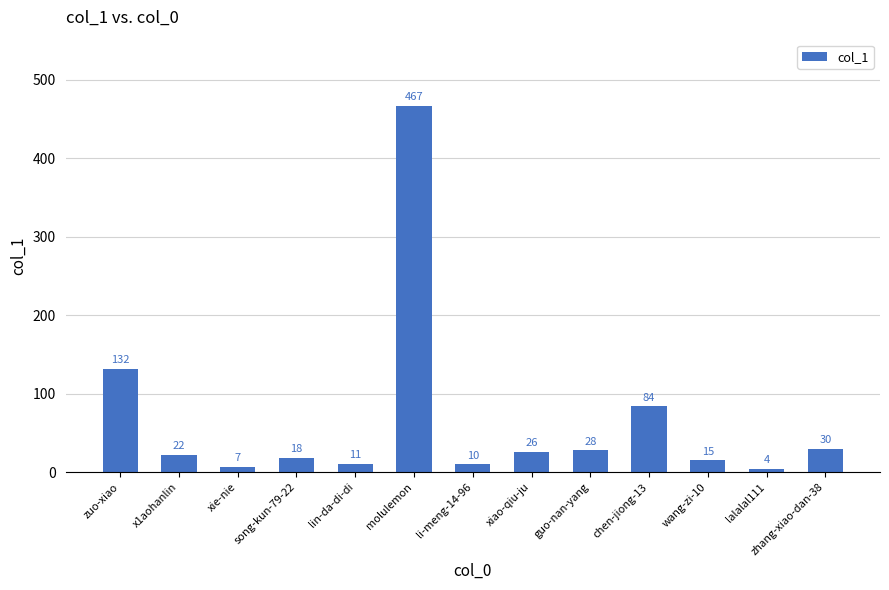

What is the difference between the maximum and second lowest values?

460